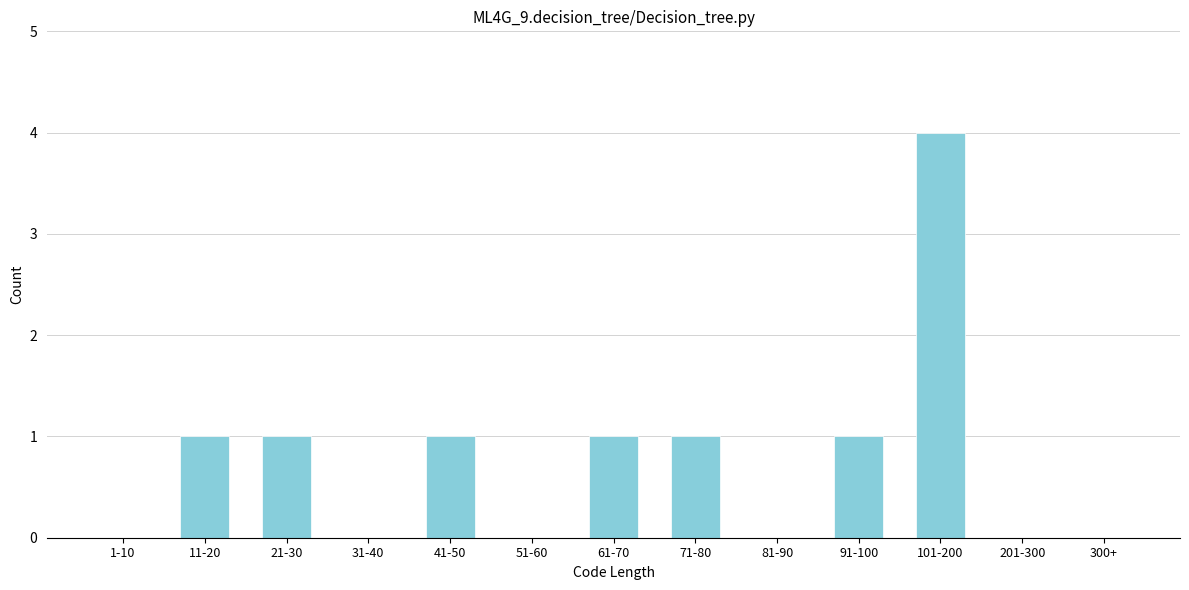

Reading left to right, list all the values displayed in this chart.

1-10=0	11-20=1	21-30=1	31-40=0	41-50=1	51-60=0	61-70=1	71-80=1	81-90=0	91-100=1	101-200=4	201-300=0	300+=0